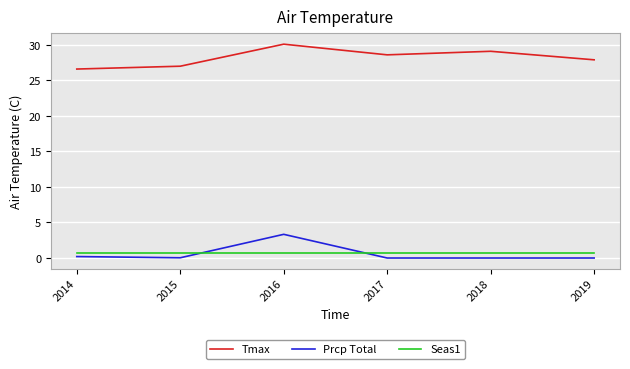

Is it true that Seas1 equals 0.7 at 2015?

True